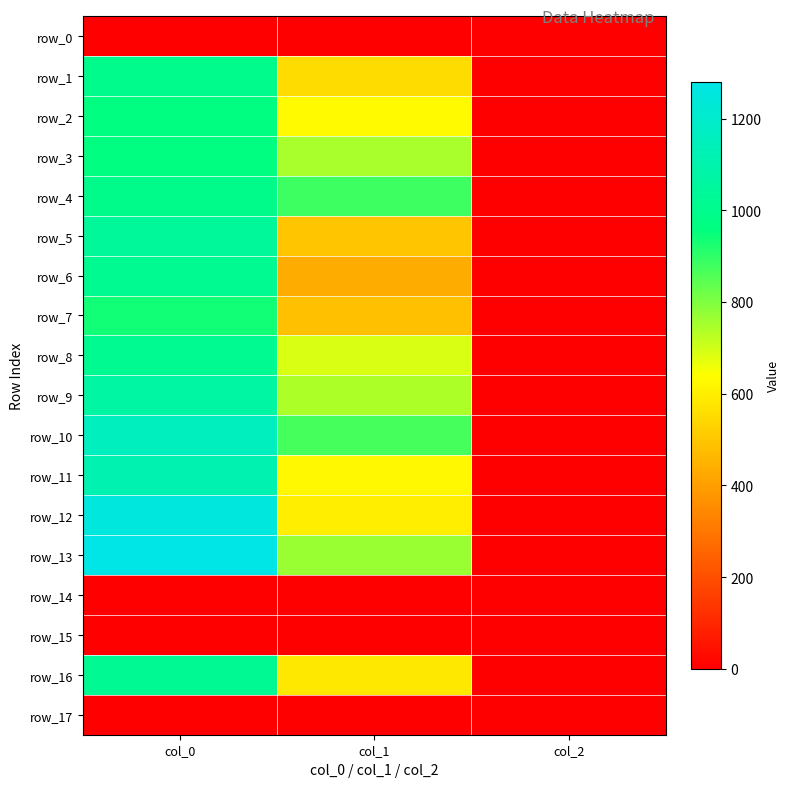

Where is row_9 nearest to the value 534?

col_1